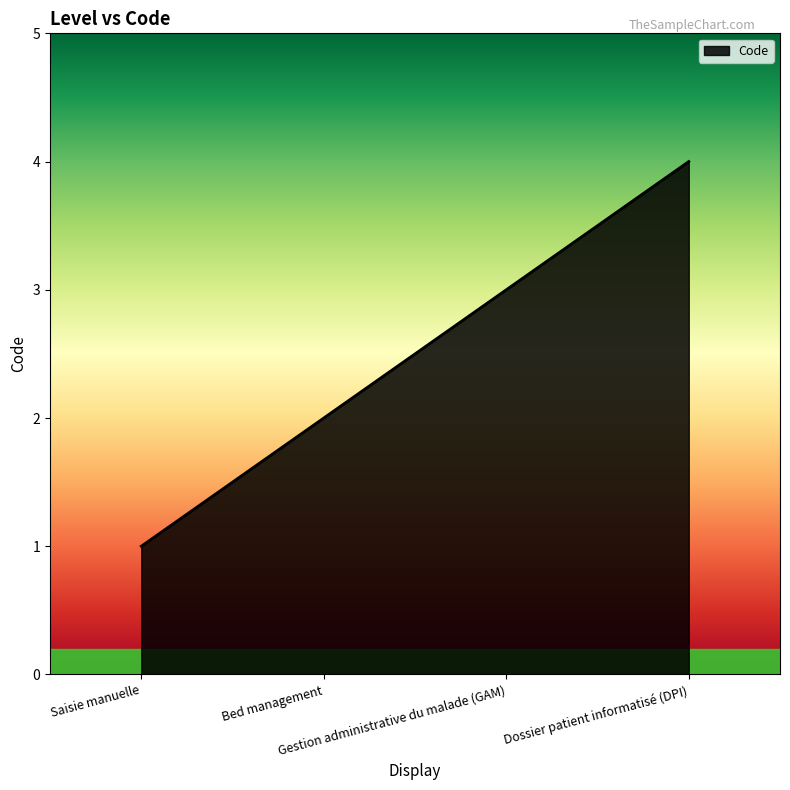

True or false: there are more than 2 points higher than both neighbors.

False